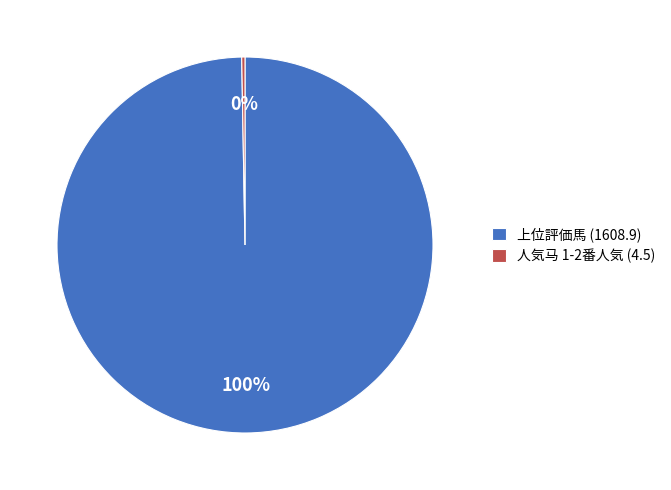

Between 上位評価馬 (1608.9) and 人気马 1-2番人気 (4.5), which is larger?

上位評価馬 (1608.9)